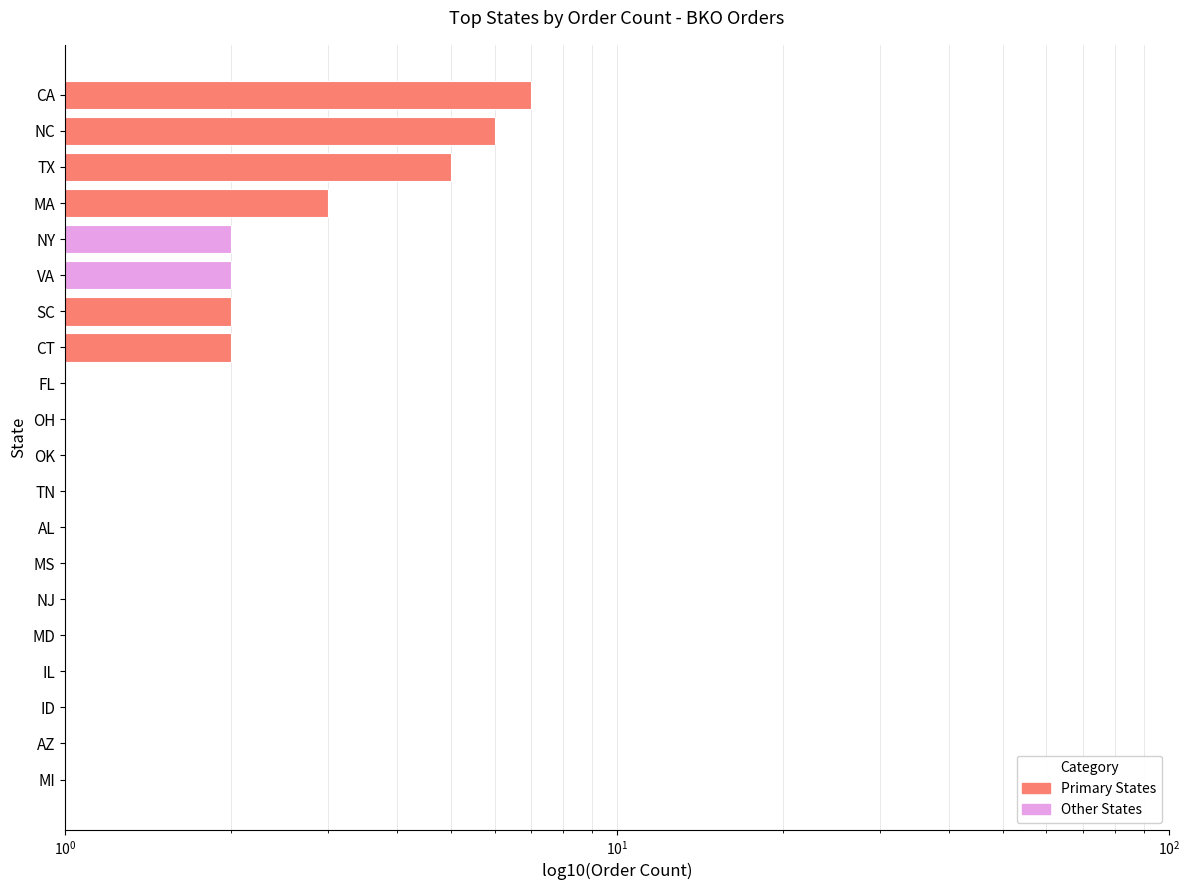

True or false: the data shows 1 at MI.

True